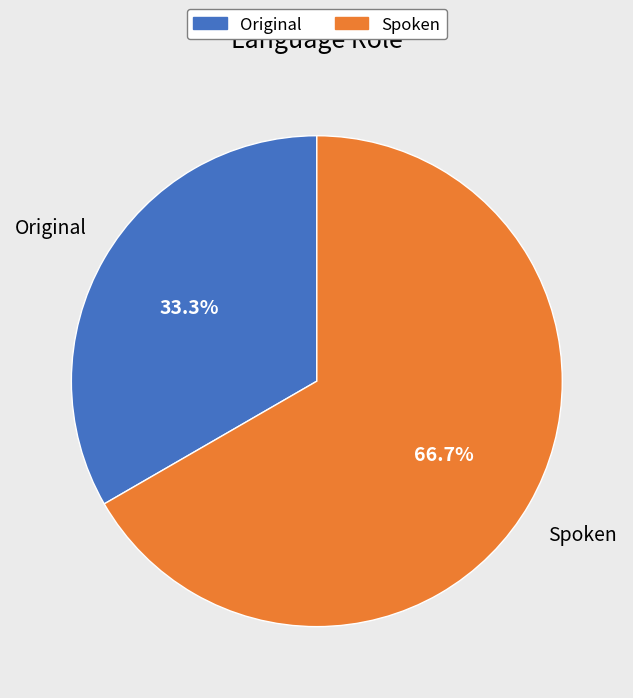

Rank the categories by value from lowest to highest.

Original, Spoken